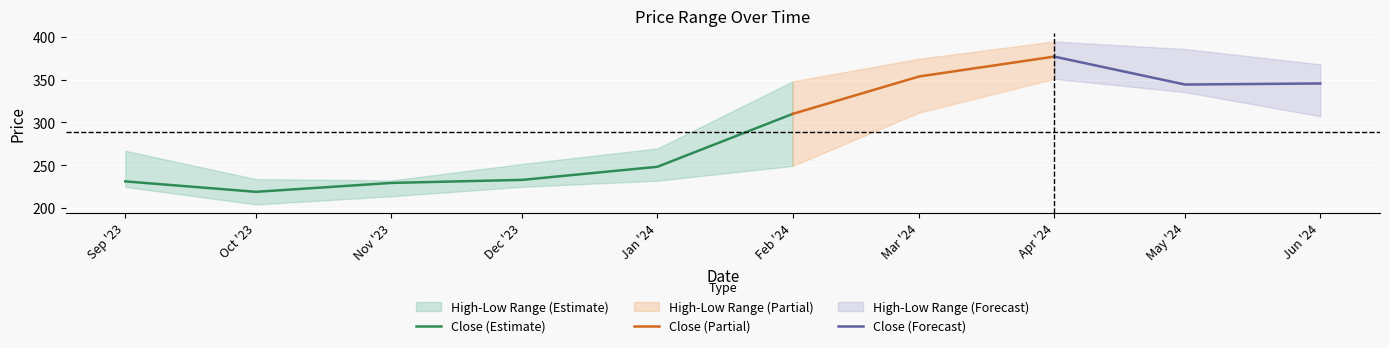

Where is Close (Estimate) nearest to the value 264?

Jan '24